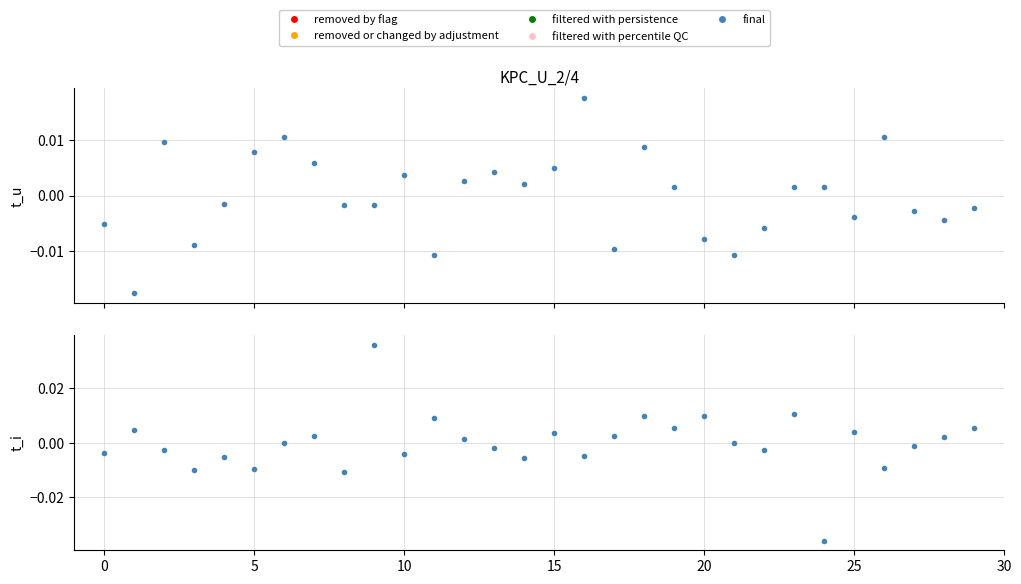

Which label corresponds to the smallest value in the chart?

24